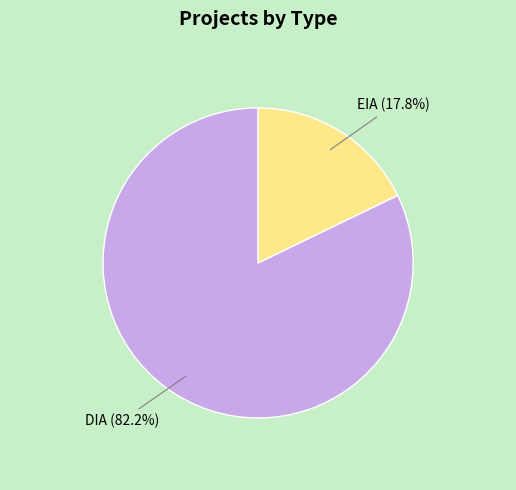

What is the smallest slice in the pie chart?

EIA